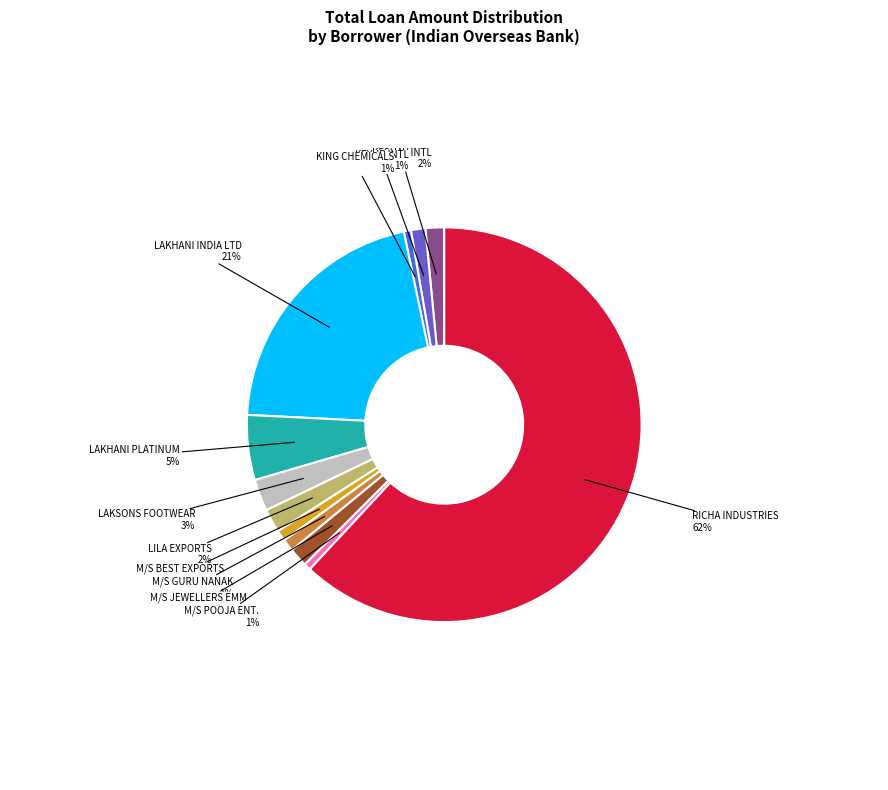

How many slices are in this pie chart?

12